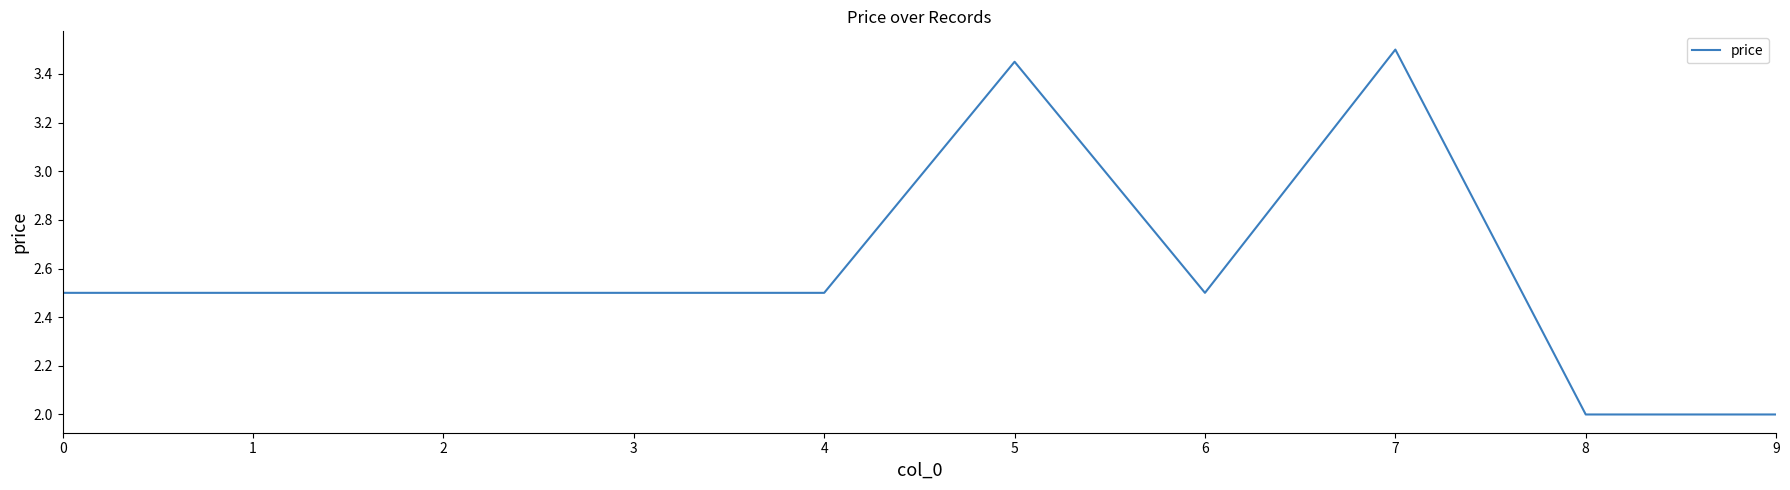

Read the value at 6.

2.5